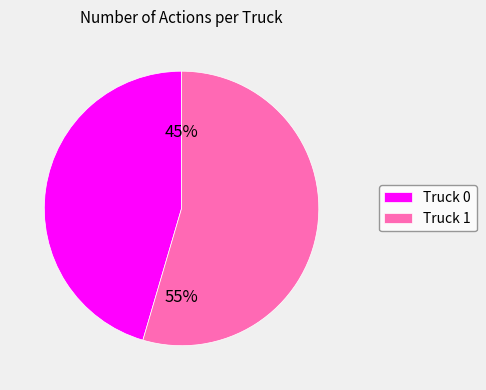

What percentage is the Truck 1 slice, to the nearest percent?

55%